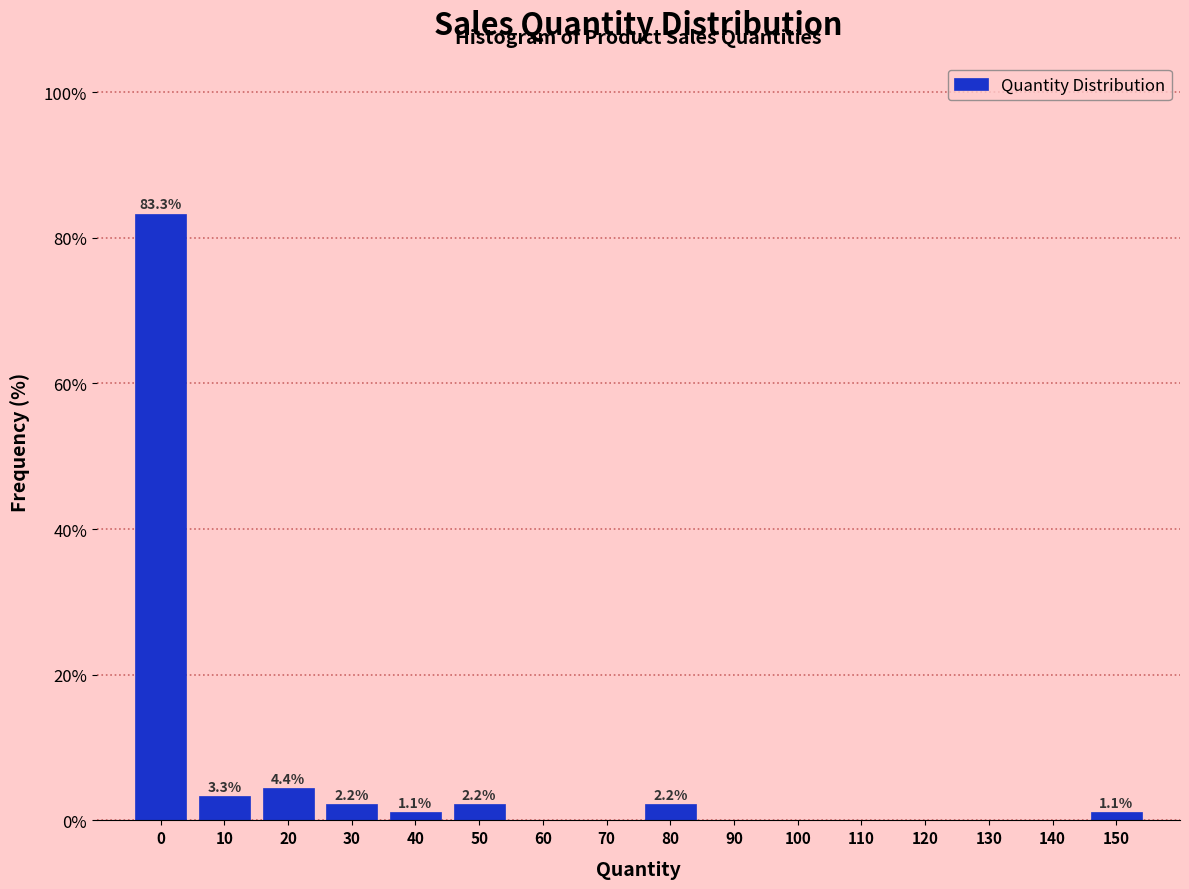

Reading left to right, what are all the values shown in this chart?

0=83.3	10=3.3	20=4.4	30=2.2	40=1.1	50=2.2	60=0.0	70=0.0	80=2.2	90=0.0	100=0.0	110=0.0	120=0.0	130=0.0	140=0.0	150=1.1